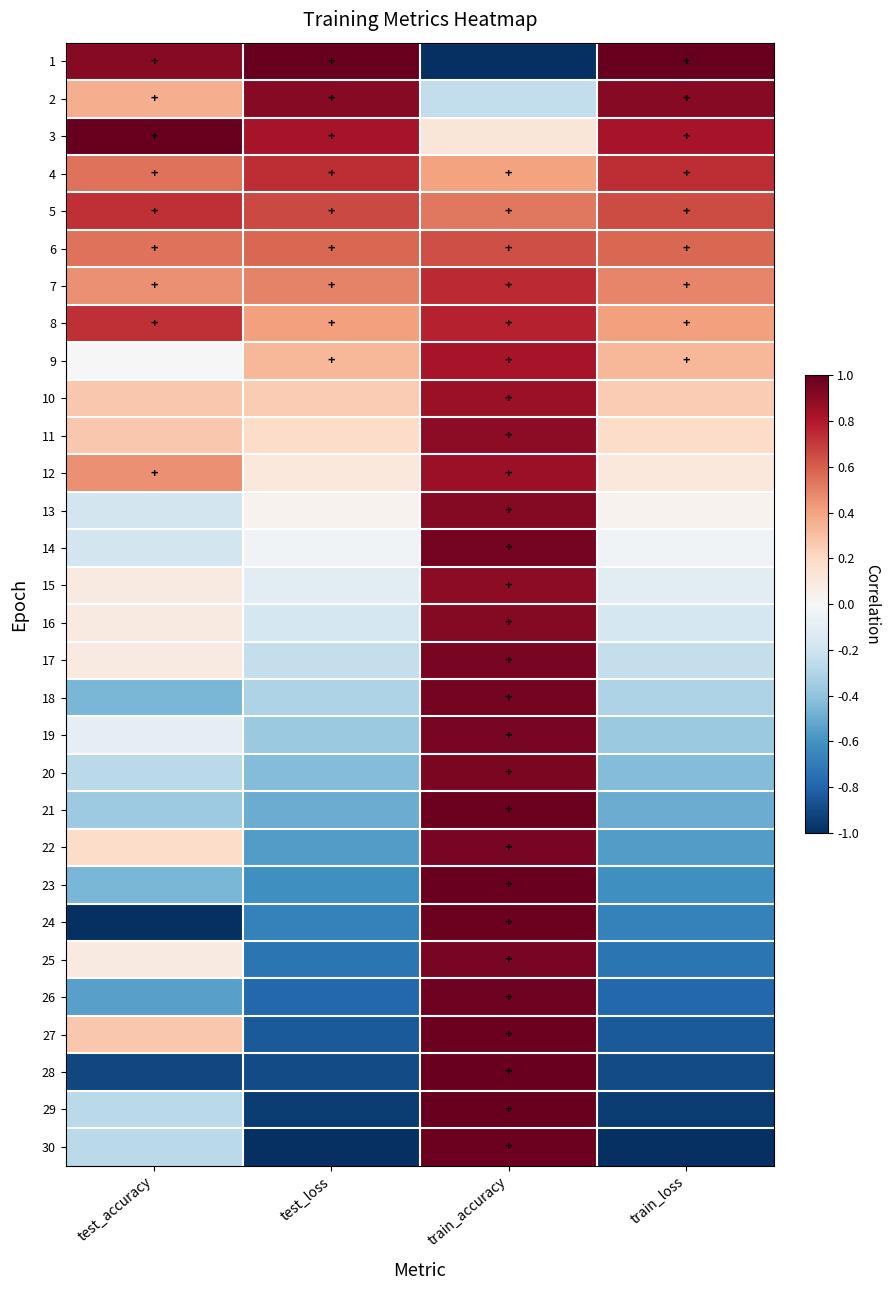

Reading left to right, transcribe all the data shown in this chart.

1: test_accuracy=0.9	test_loss=1.0	train_accuracy=-1.0	train_loss=1.0
2: test_accuracy=0.4	test_loss=0.9	train_accuracy=-0.2	train_loss=0.9
3: test_accuracy=1.0	test_loss=0.8	train_accuracy=0.1	train_loss=0.8
4: test_accuracy=0.5	test_loss=0.7	train_accuracy=0.4	train_loss=0.7
5: test_accuracy=0.7	test_loss=0.7	train_accuracy=0.5	train_loss=0.7
6: test_accuracy=0.5	test_loss=0.6	train_accuracy=0.6	train_loss=0.6
7: test_accuracy=0.5	test_loss=0.5	train_accuracy=0.7	train_loss=0.5
8: test_accuracy=0.7	test_loss=0.4	train_accuracy=0.8	train_loss=0.4
9: test_accuracy=0.0	test_loss=0.3	train_accuracy=0.8	train_loss=0.3
10: test_accuracy=0.3	test_loss=0.3	train_accuracy=0.9	train_loss=0.3
11: test_accuracy=0.3	test_loss=0.2	train_accuracy=0.9	train_loss=0.2
12: test_accuracy=0.5	test_loss=0.1	train_accuracy=0.9	train_loss=0.1
13: test_accuracy=-0.2	test_loss=0.0	train_accuracy=0.9	train_loss=0.0
14: test_accuracy=-0.2	test_loss=-0.0	train_accuracy=1.0	train_loss=-0.0
15: test_accuracy=0.1	test_loss=-0.1	train_accuracy=0.9	train_loss=-0.1
16: test_accuracy=0.1	test_loss=-0.2	train_accuracy=0.9	train_loss=-0.2
17: test_accuracy=0.1	test_loss=-0.2	train_accuracy=0.9	train_loss=-0.2
18: test_accuracy=-0.5	test_loss=-0.3	train_accuracy=1.0	train_loss=-0.3
19: test_accuracy=-0.1	test_loss=-0.4	train_accuracy=0.9	train_loss=-0.4
20: test_accuracy=-0.3	test_loss=-0.4	train_accuracy=0.9	train_loss=-0.4
21: test_accuracy=-0.4	test_loss=-0.5	train_accuracy=1.0	train_loss=-0.5
22: test_accuracy=0.2	test_loss=-0.6	train_accuracy=1.0	train_loss=-0.6
23: test_accuracy=-0.5	test_loss=-0.6	train_accuracy=1.0	train_loss=-0.6
24: test_accuracy=-1.0	test_loss=-0.7	train_accuracy=1.0	train_loss=-0.7
25: test_accuracy=0.1	test_loss=-0.7	train_accuracy=1.0	train_loss=-0.7
26: test_accuracy=-0.5	test_loss=-0.8	train_accuracy=1.0	train_loss=-0.8
27: test_accuracy=0.3	test_loss=-0.8	train_accuracy=1.0	train_loss=-0.8
28: test_accuracy=-0.9	test_loss=-0.9	train_accuracy=1.0	train_loss=-0.9
29: test_accuracy=-0.3	test_loss=-0.9	train_accuracy=1.0	train_loss=-0.9
30: test_accuracy=-0.3	test_loss=-1.0	train_accuracy=1.0	train_loss=-1.0